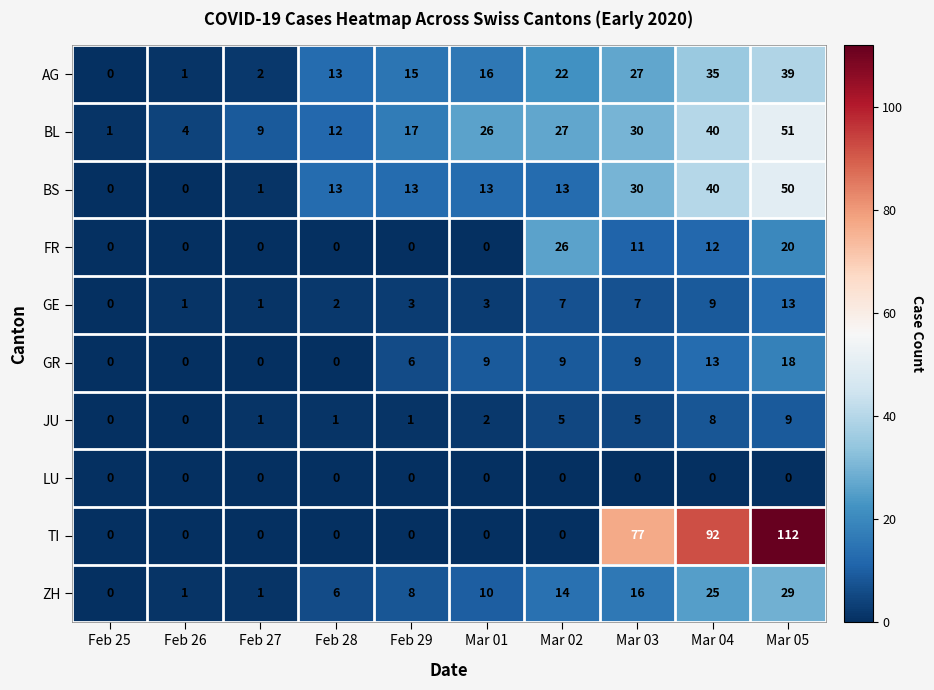

At which category is the sum across all series the highest?

Mar 05